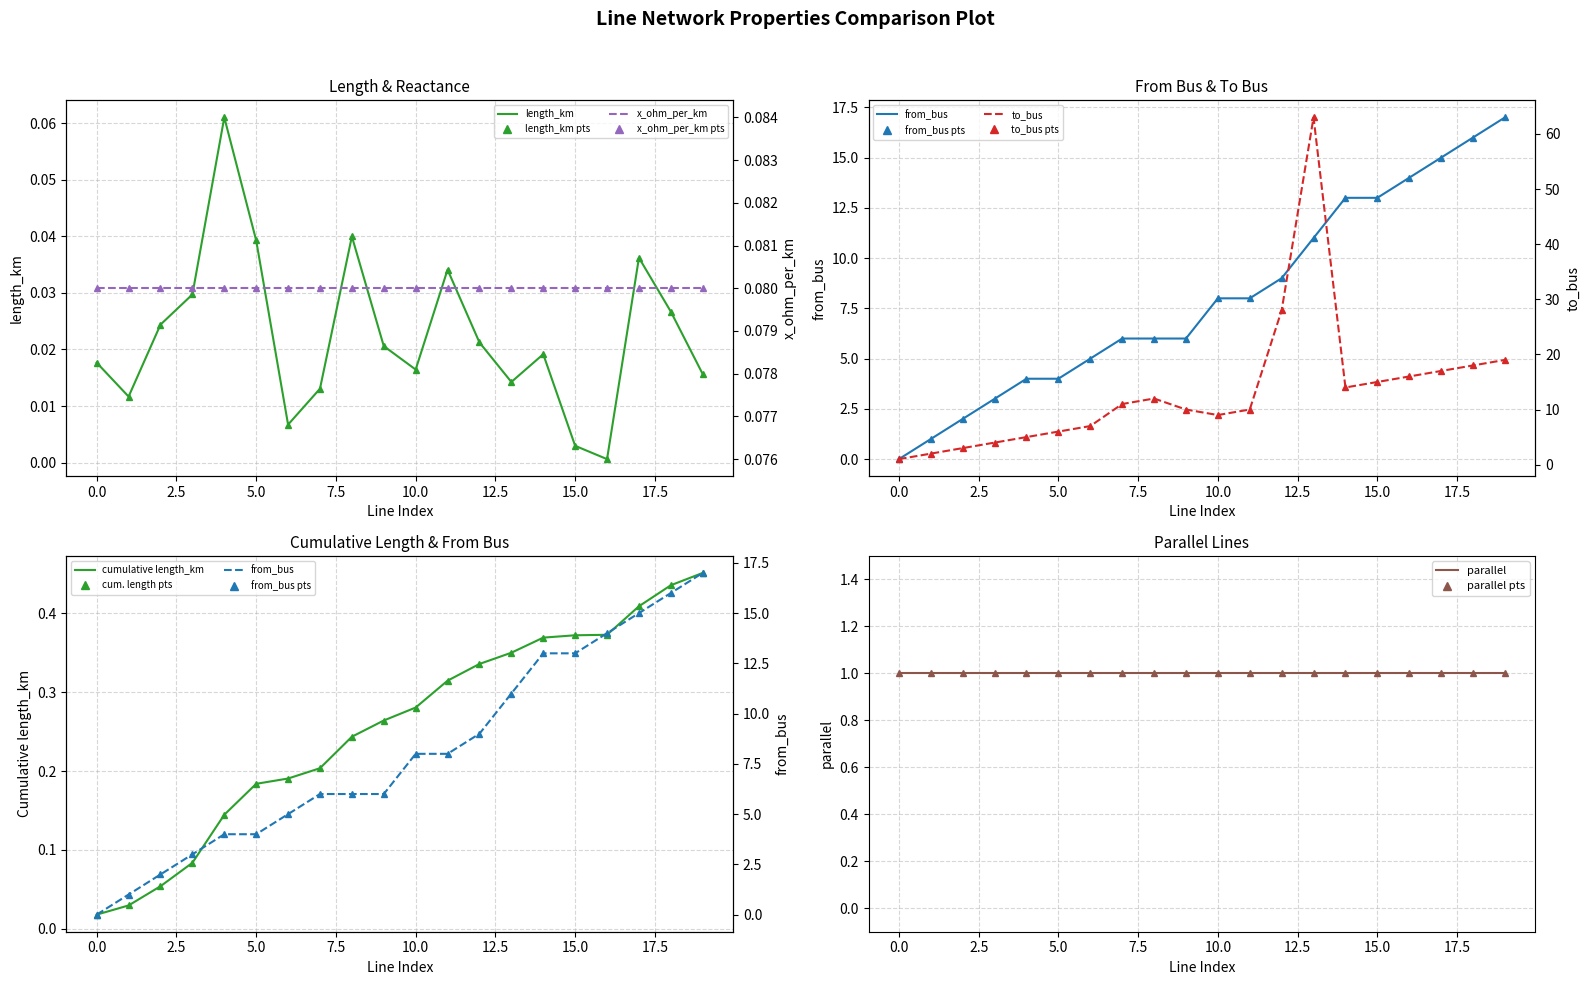

Between 6 and 8, which series saw the biggest shift?

to_bus